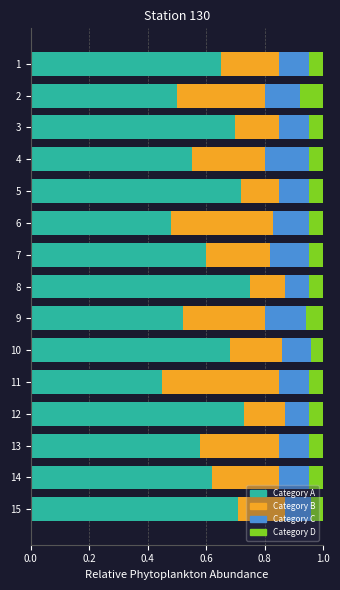

At which label does Category A reach its minimum?

11